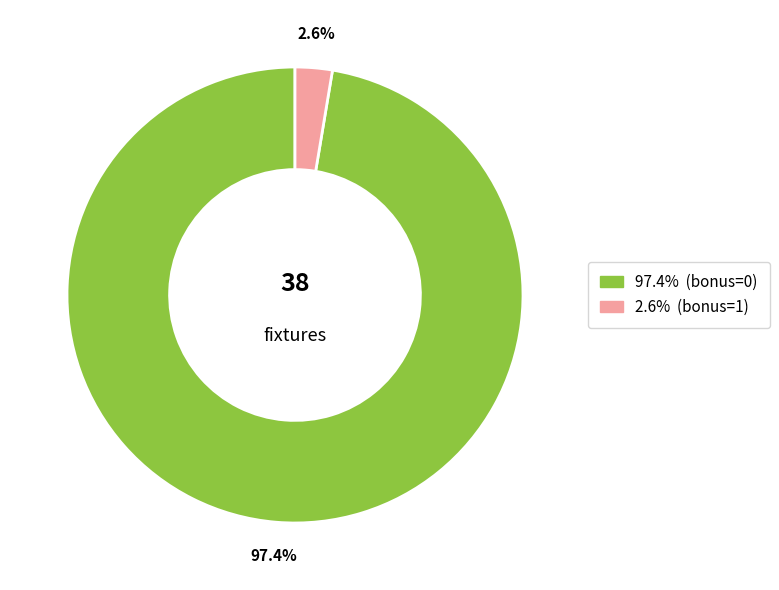

Is there any slice that represents more than half of the pie?

Yes